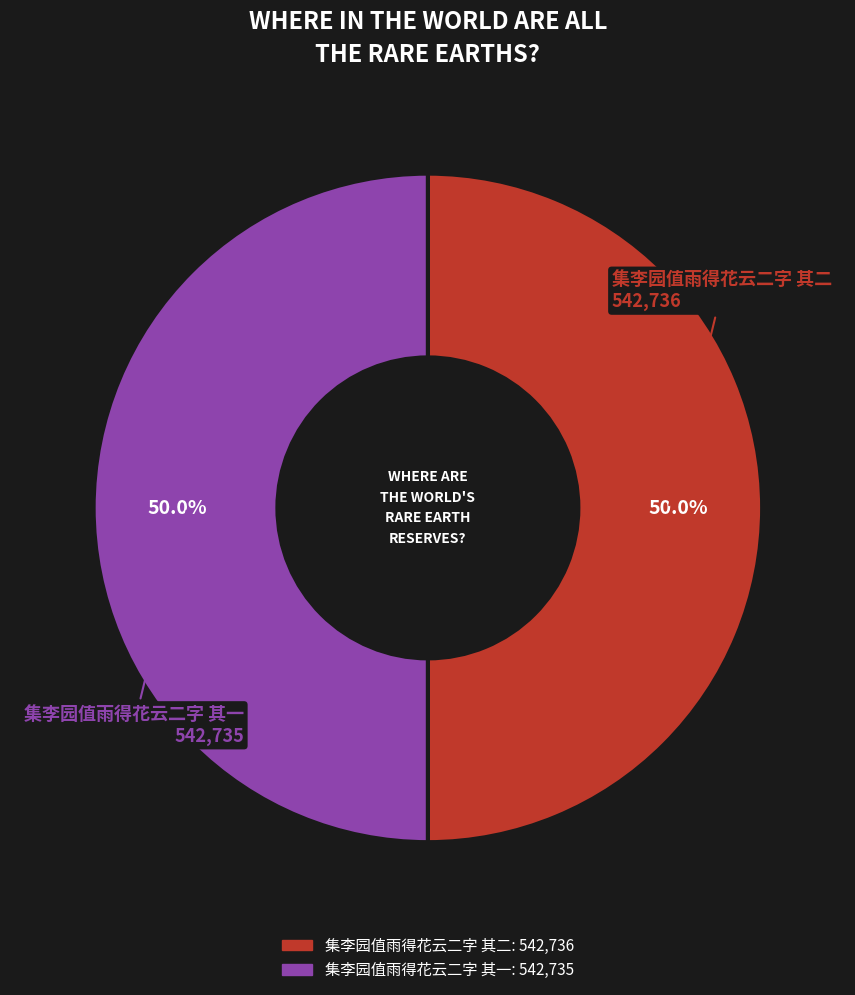

What percentage is the 集李园值雨得花云二字 其二 slice, to the nearest percent?

50%